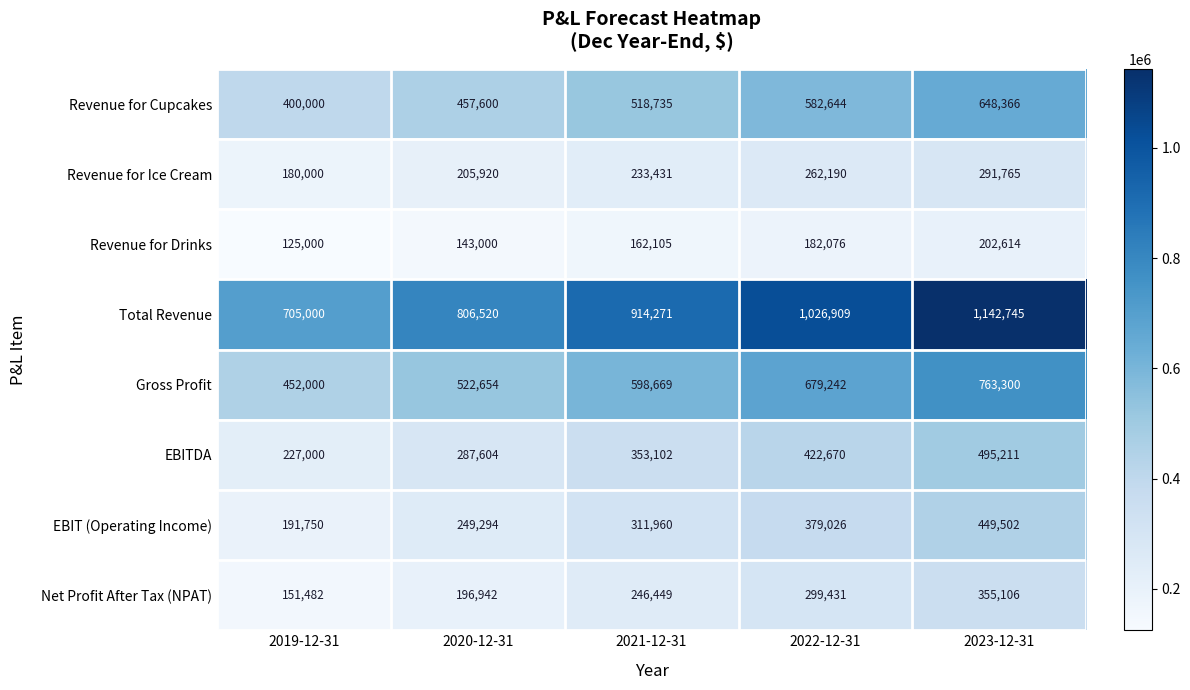

What is the difference between the highest and lowest values at 2019-12-31?

580000